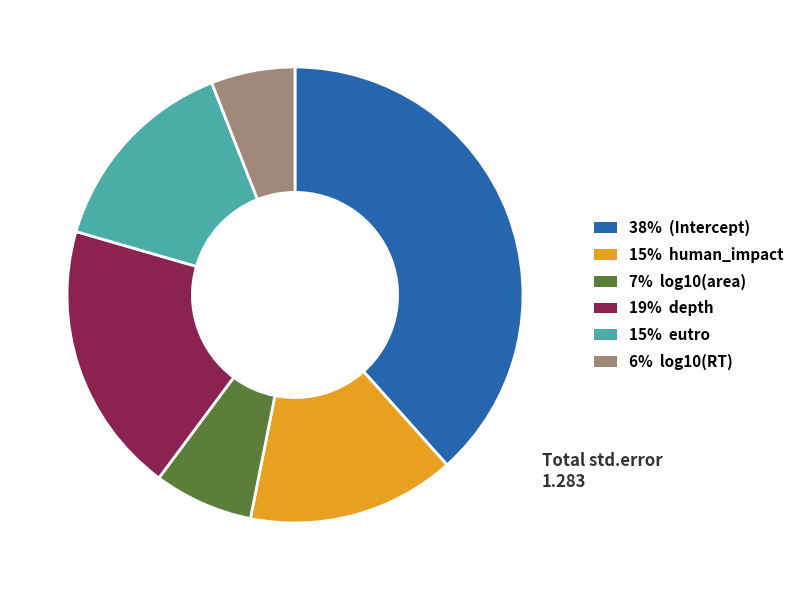

Is there any slice that represents more than half of the pie?

No